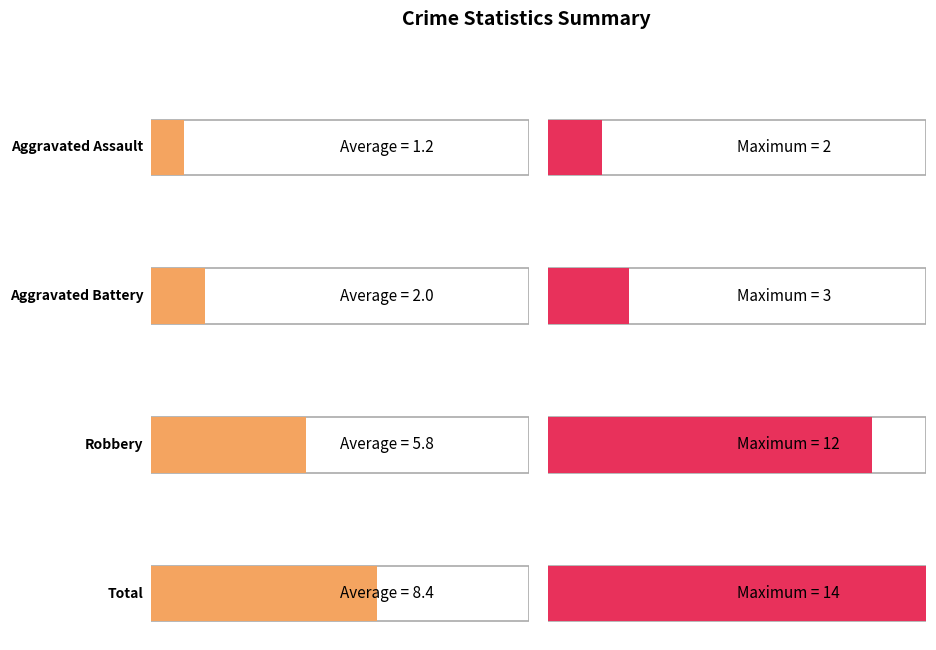

The Aggravated Assault series shows 2 at 2016. True or false?

False